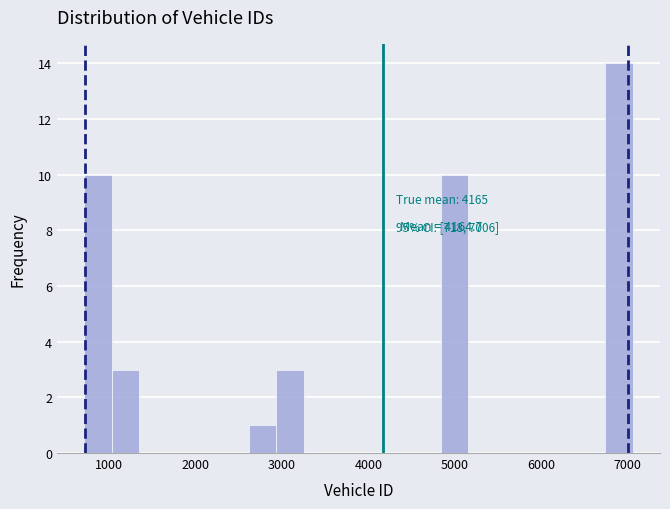

Read against the x-axis, roughly where is the centre of the tallest bar?

6900